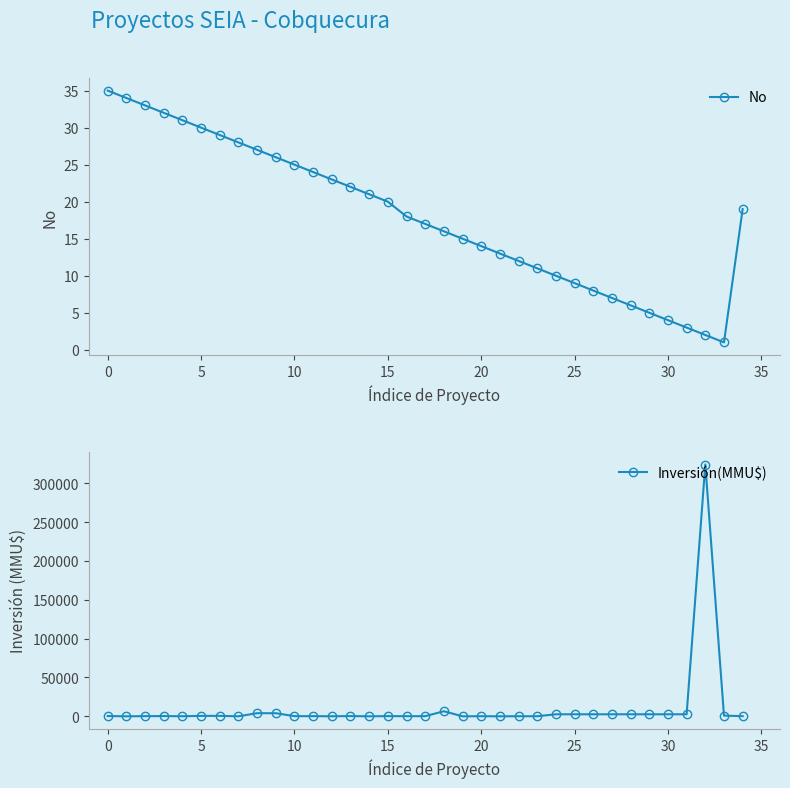

How many interior local valleys does the No series have?

1